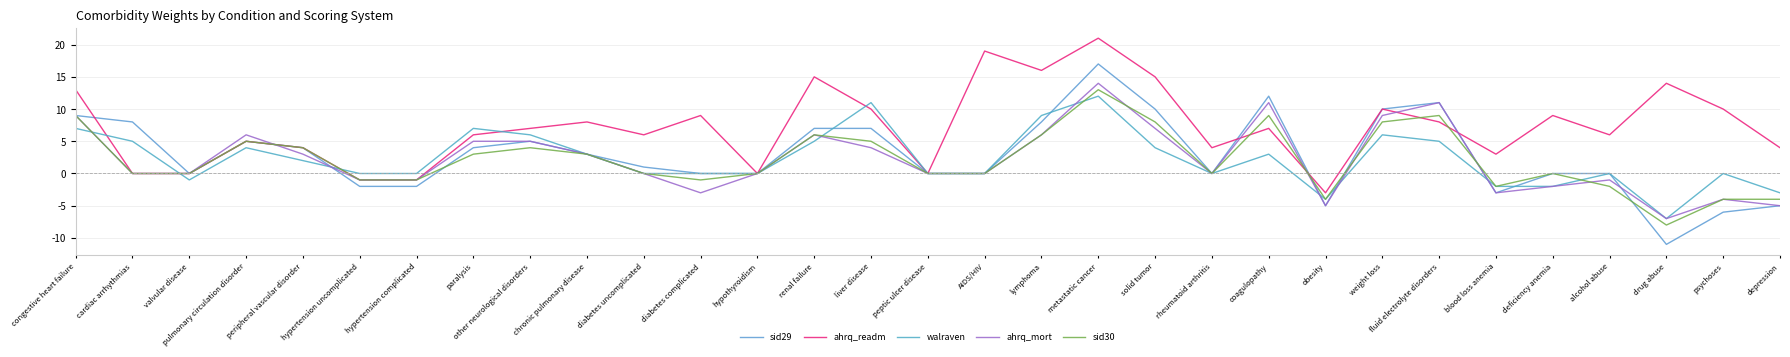

How many intersections are there between ahrq_mort and sid29?

3